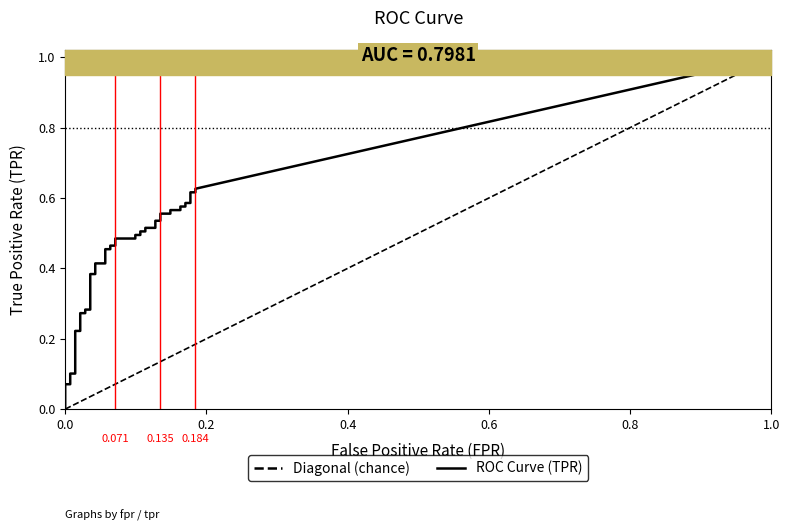

Which series has the widest spread of values?

tpr